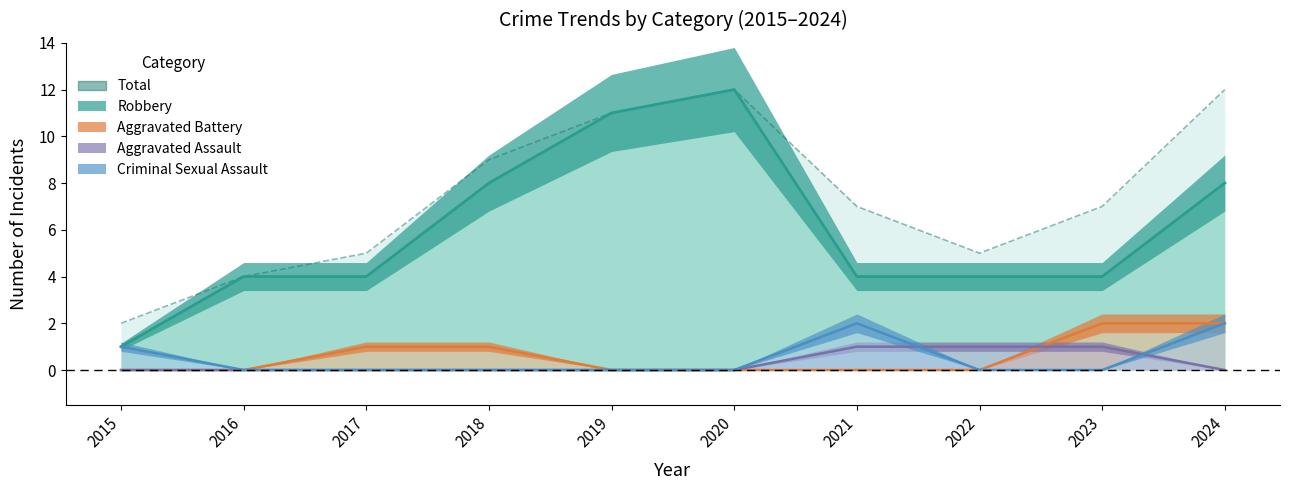

Which series has the largest total across all categories?

Total